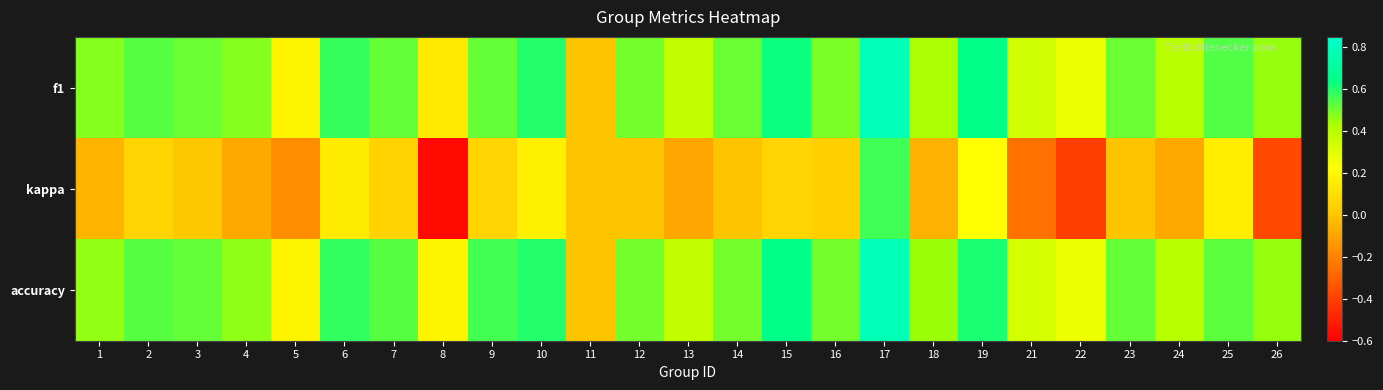

Between 21 and 24, which series saw the biggest shift?

kappa